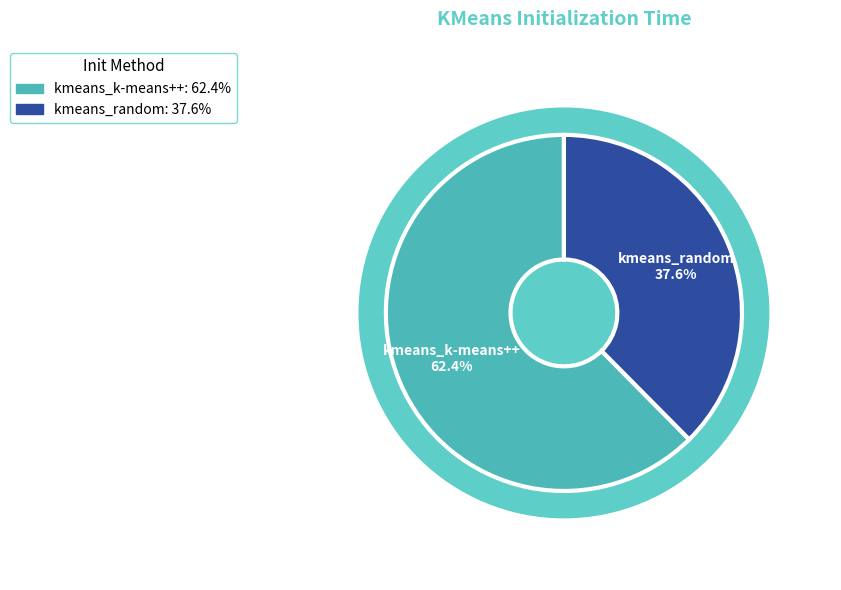

To the nearest percent, what is the combined percentage of kmeans_k-means++ and kmeans_random?

100%